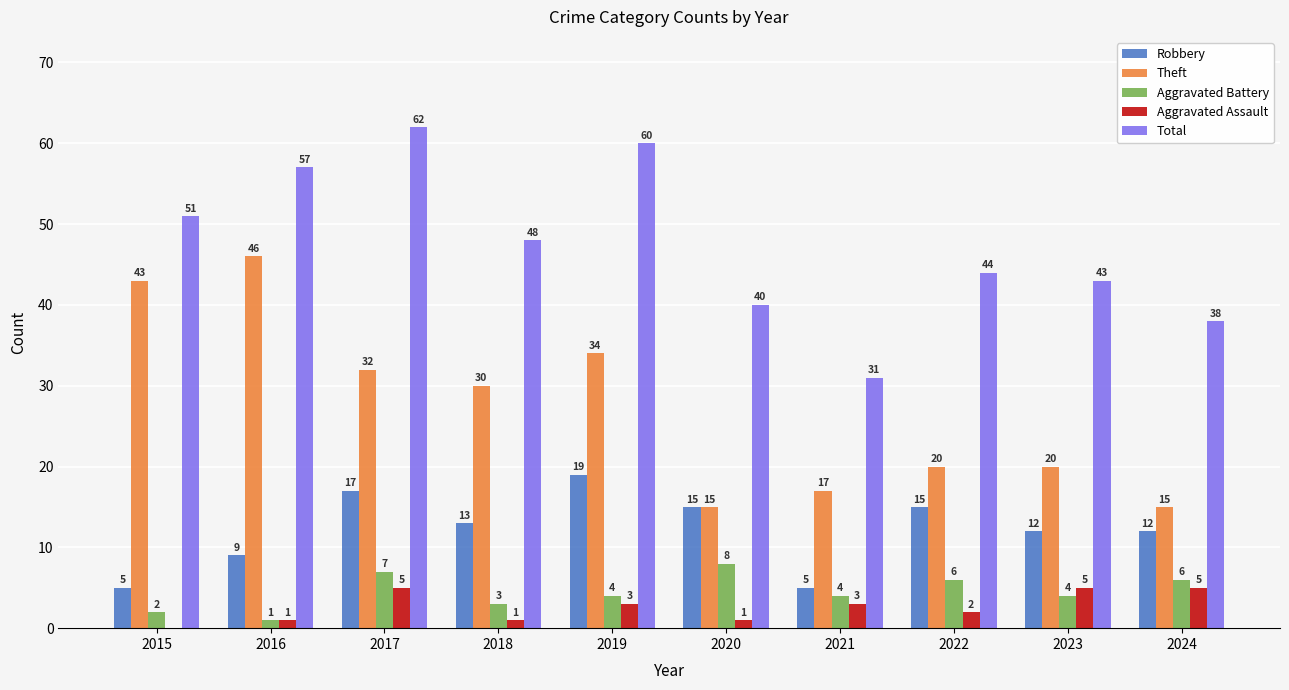

What is the sum of the Aggravated Battery values at 2015 and 2019?

6